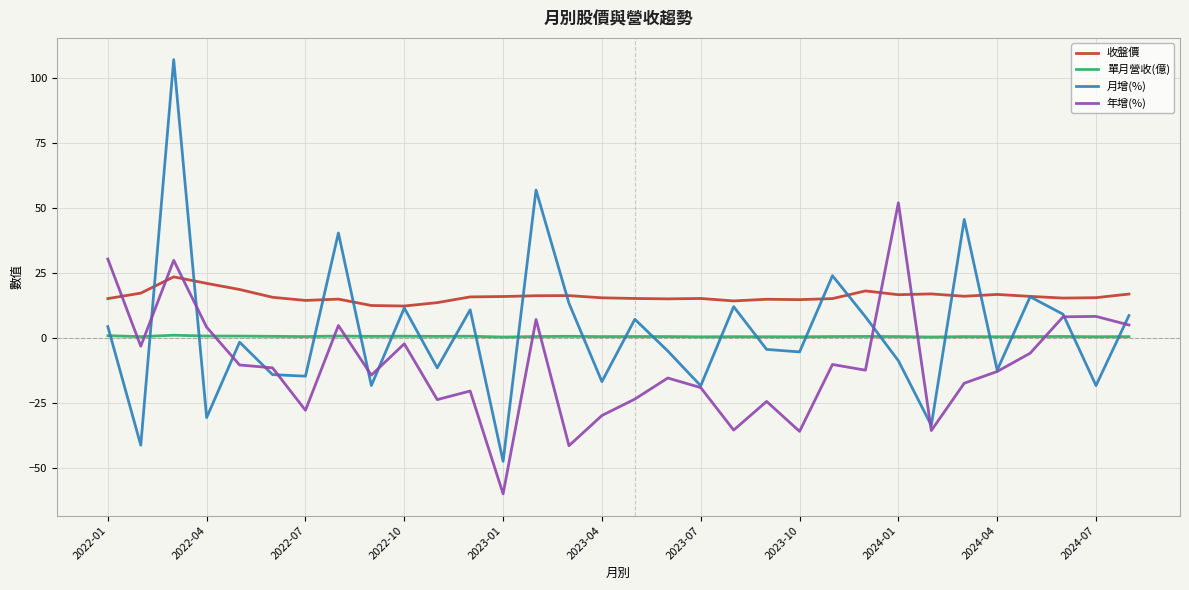

Is this an area chart (filled region under the line)?

No